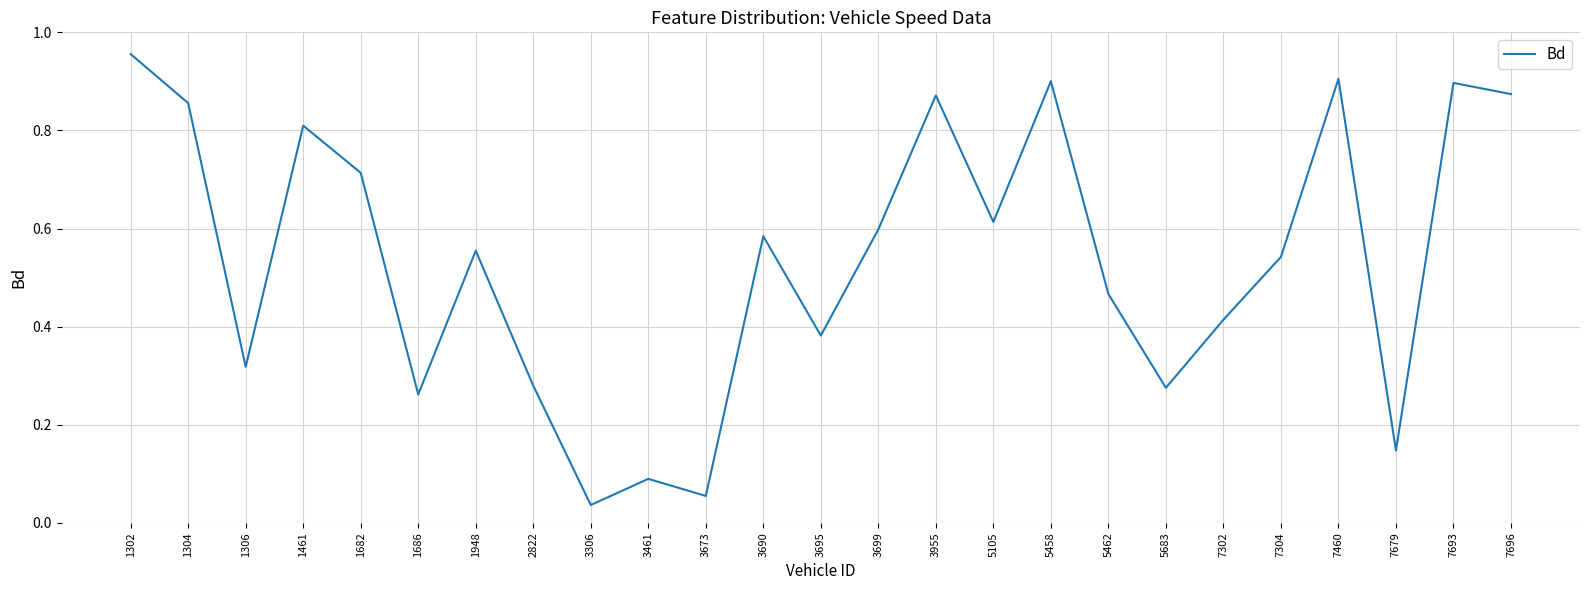

The value at 3955 is 0.9. True or false?

True